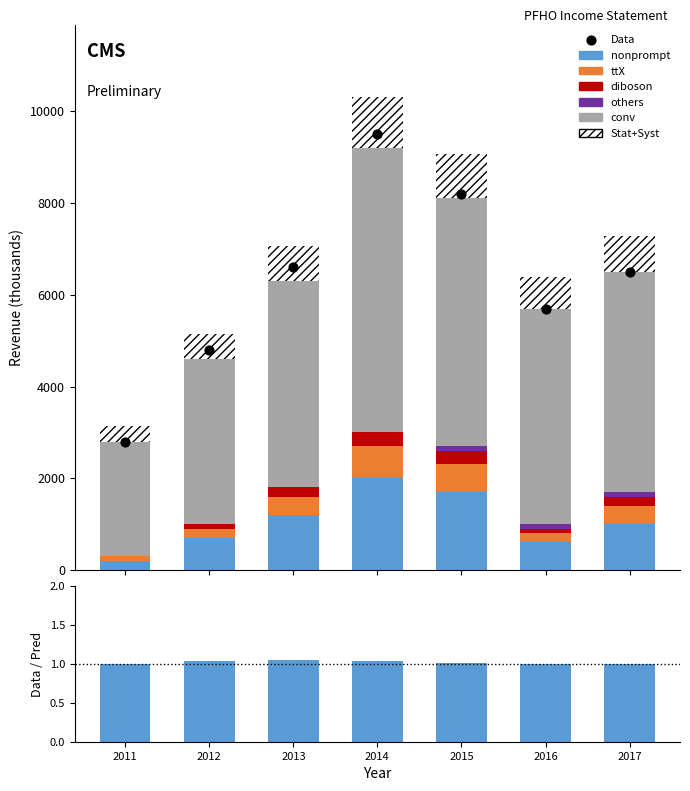

What is the total value across all series at 2012?

4600